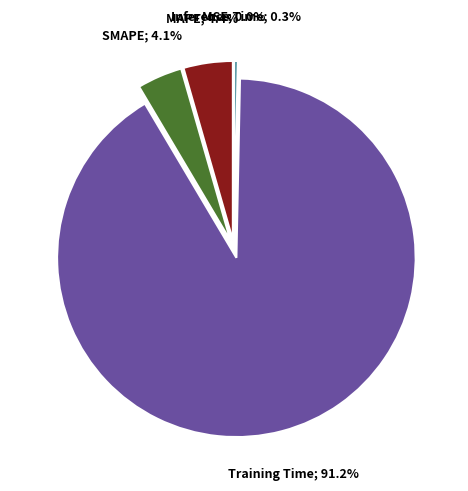

Is there any slice that represents more than half of the pie?

Yes